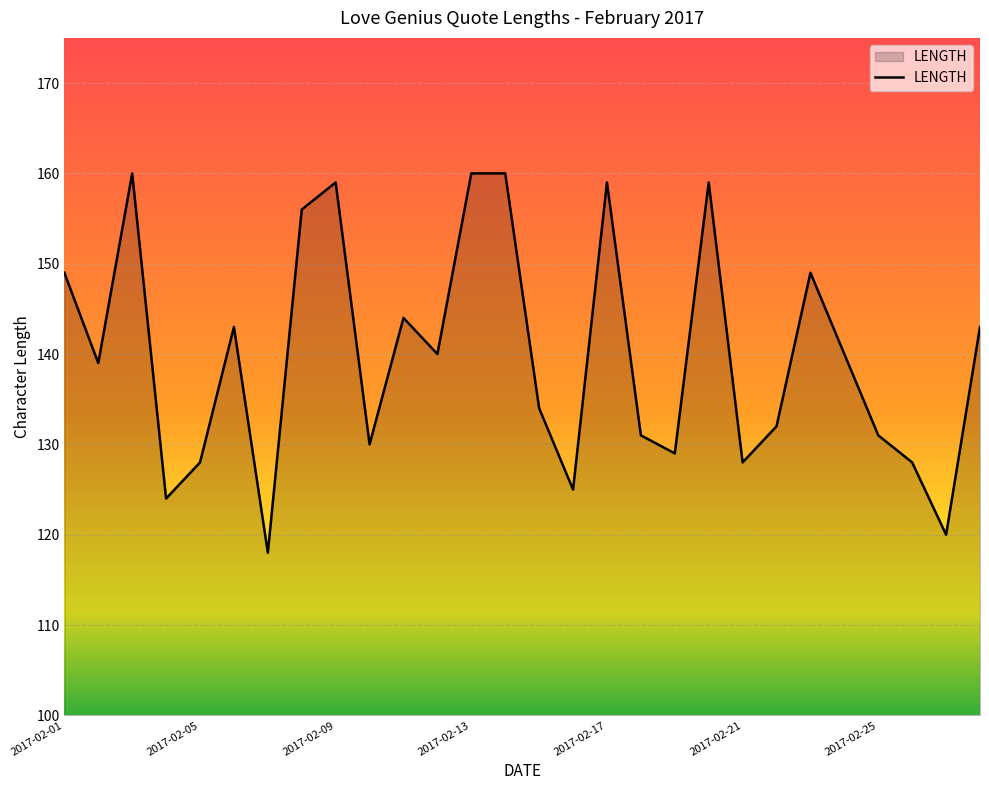

What is the smallest value displayed?

118